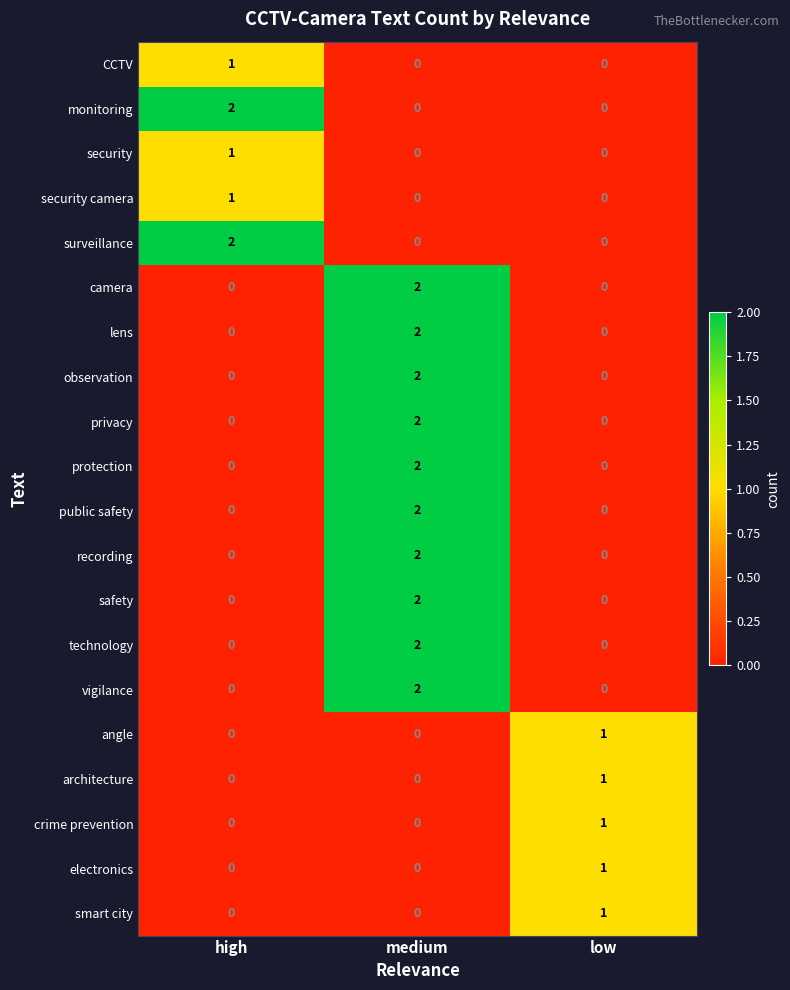

The value of observation at medium is 2. True or false?

True